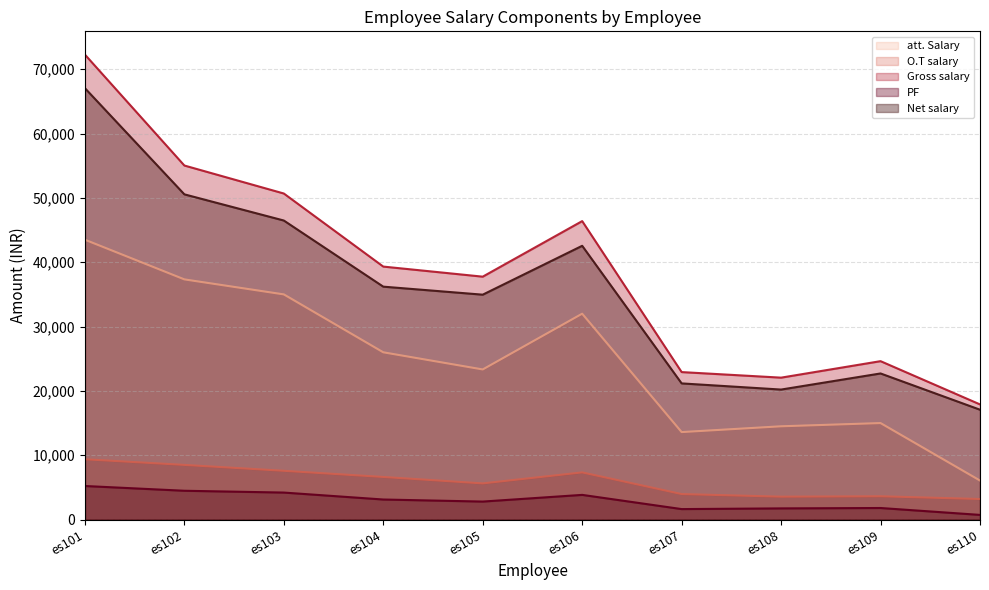

What are all the series names shown in the legend?

att. Salary, O.T salary, Gross salary, PF, Net salary